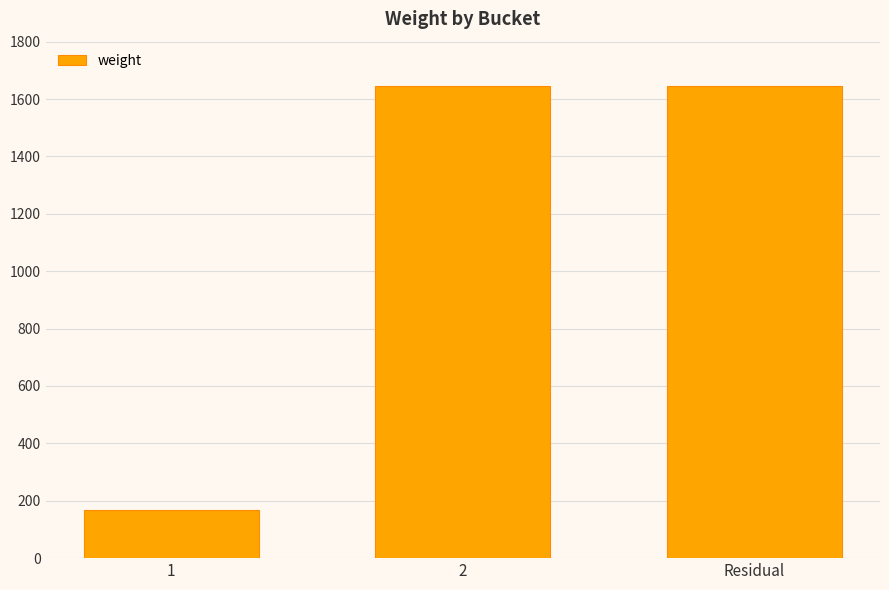

Count the number of data series in this chart.

1